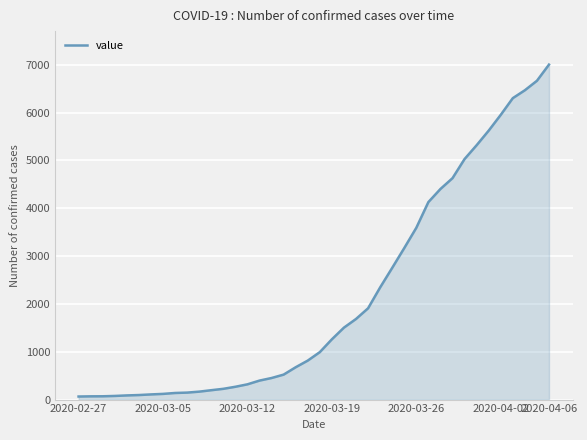

How many series are shown in this chart?

1